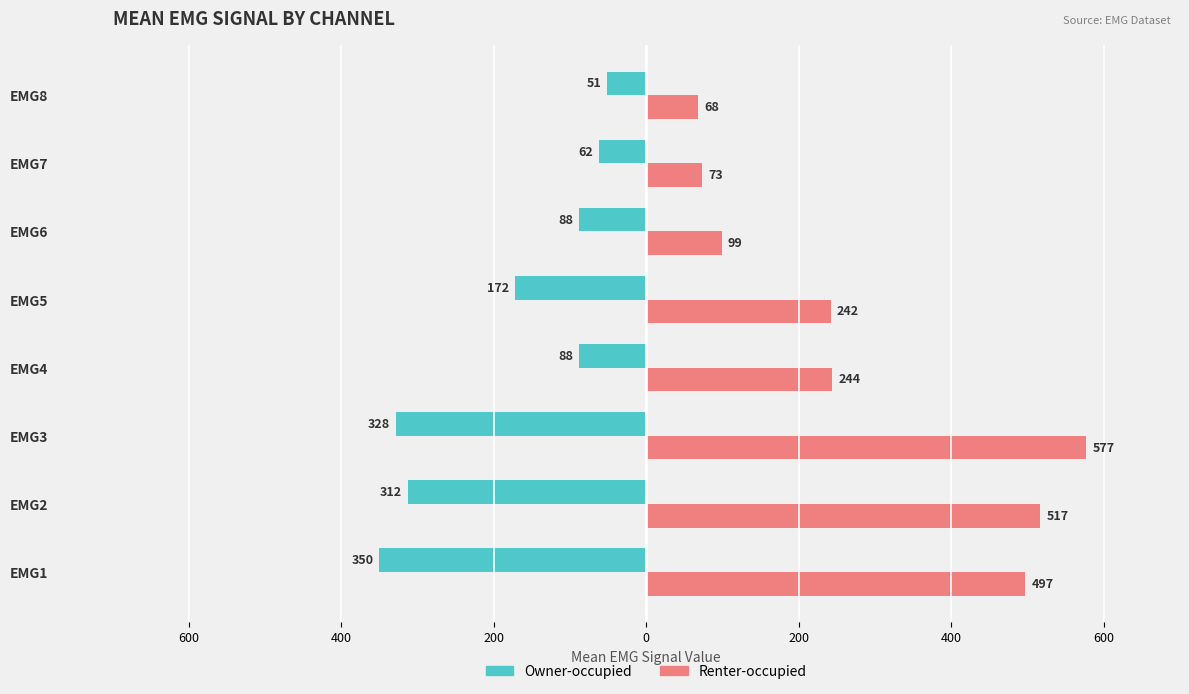

What are all the series names shown in the legend?

Owner-occupied, Renter-occupied